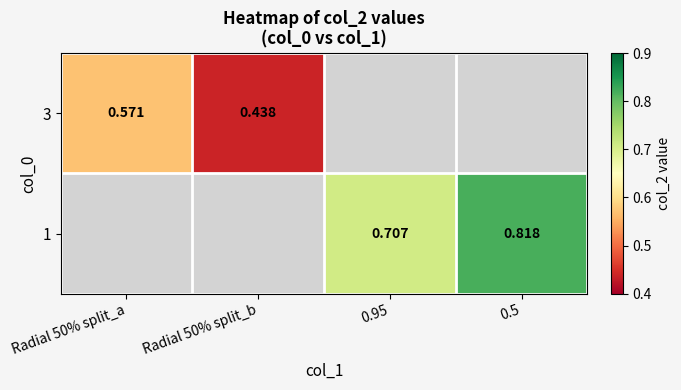

How many positive values does the 1 series have?

2